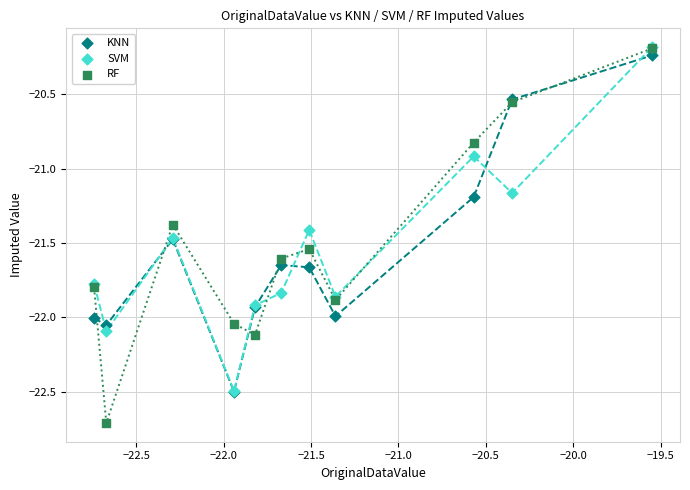

Across all series, what Y value is closest to -21?

-20.9